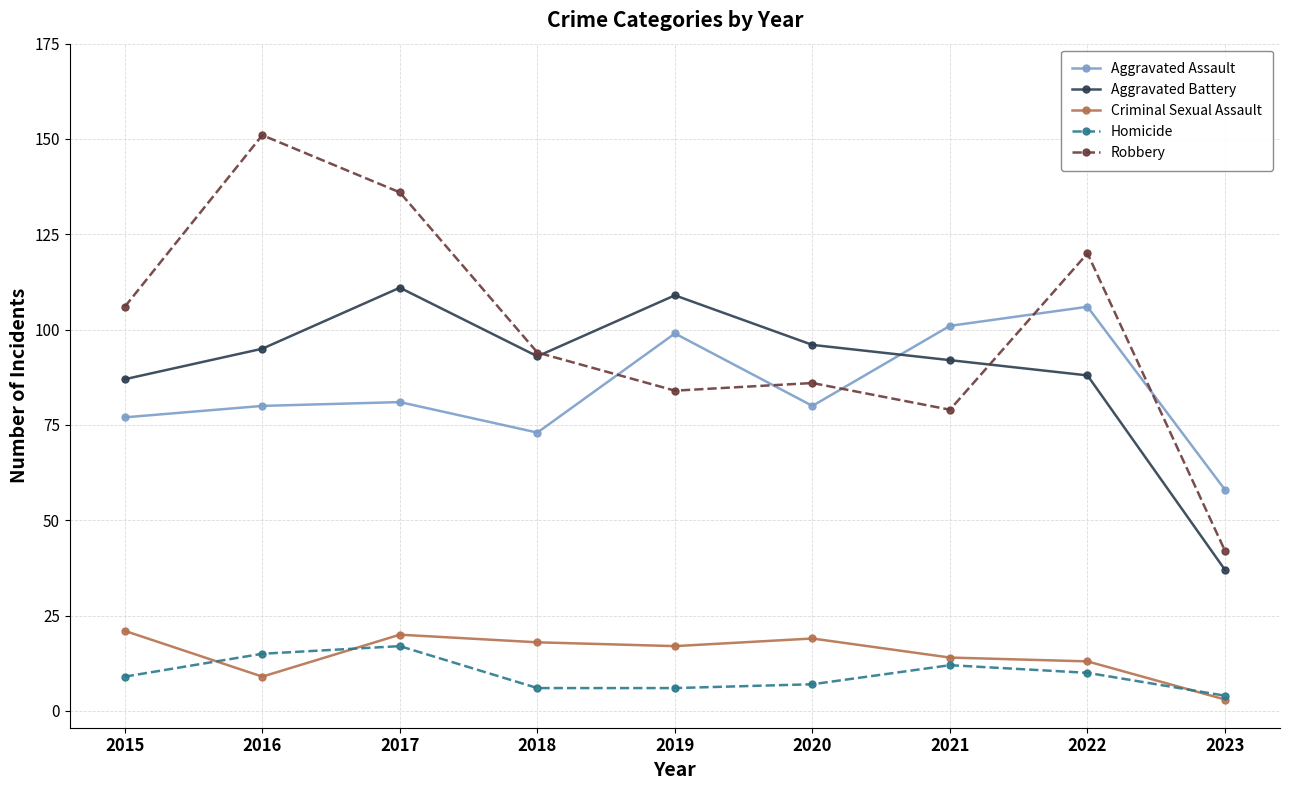

What is the difference between the maximum and second lowest values in the Aggravated Assault series?

33